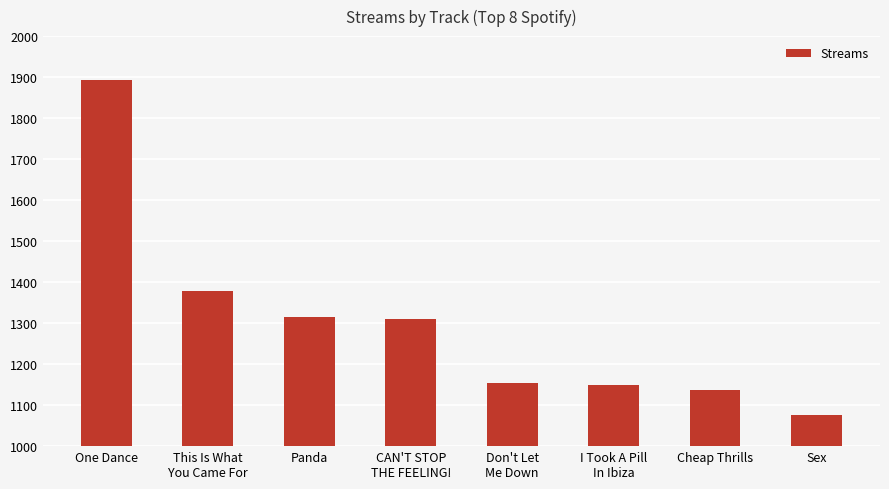

Is it true that the value at One Dance is 1892?

True